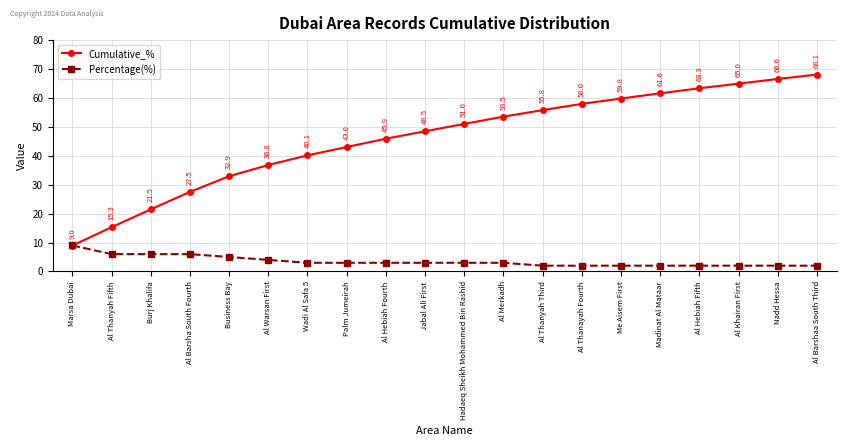

Does the chart display data point markers on the line(s)?

Yes